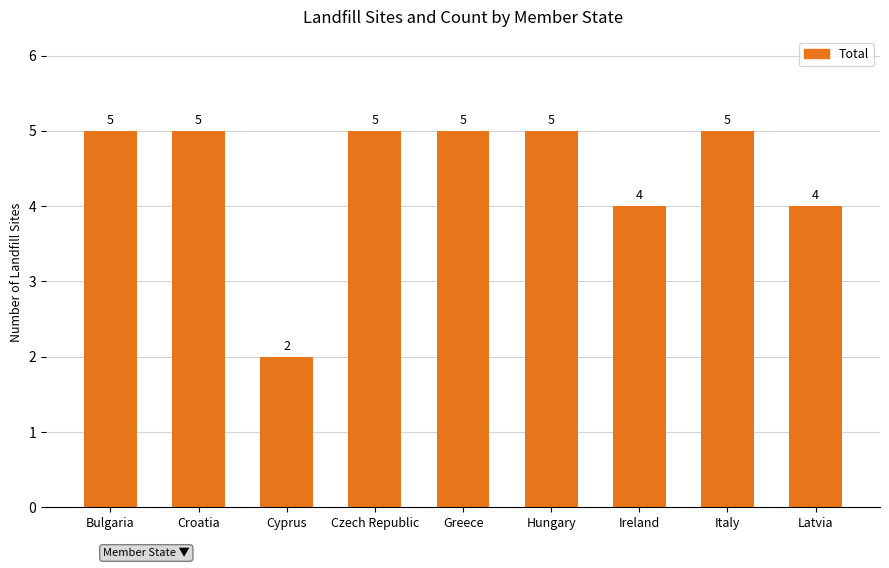

How many categories are shown in the chart?

9